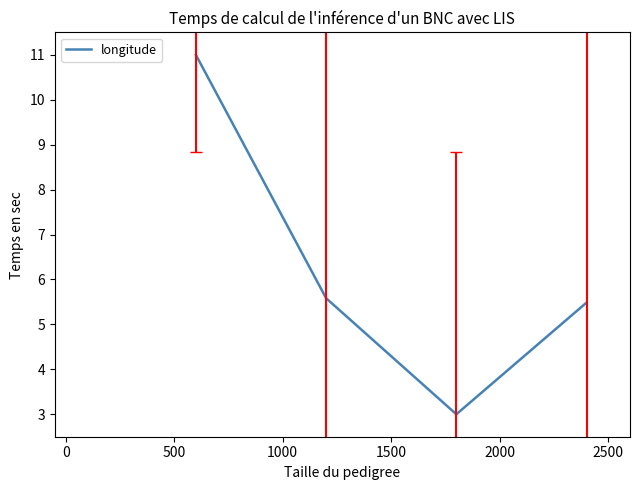

Reading left to right, list all the values displayed in this chart.

11.0	5.6	3.0	5.5